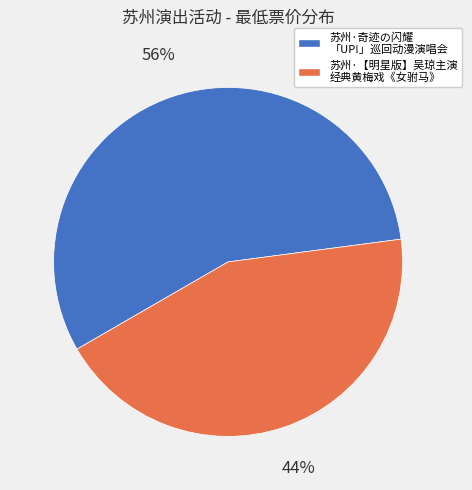

Is there a majority slice in this chart?

Yes